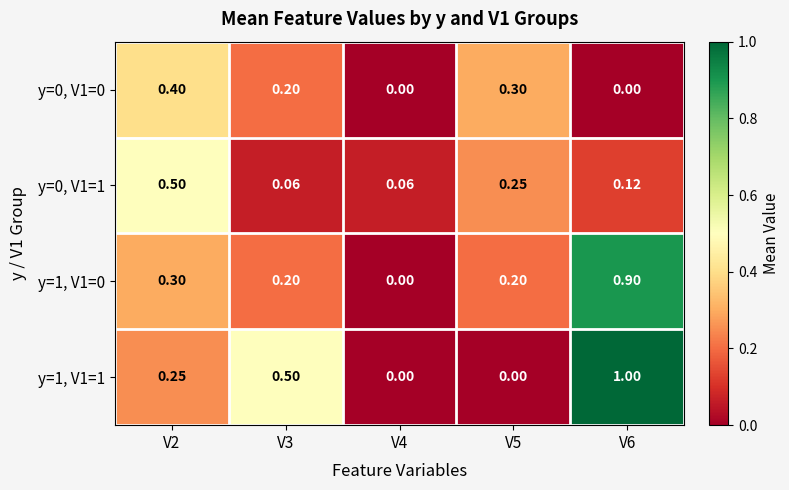

What is the greatest value displayed?

1.0